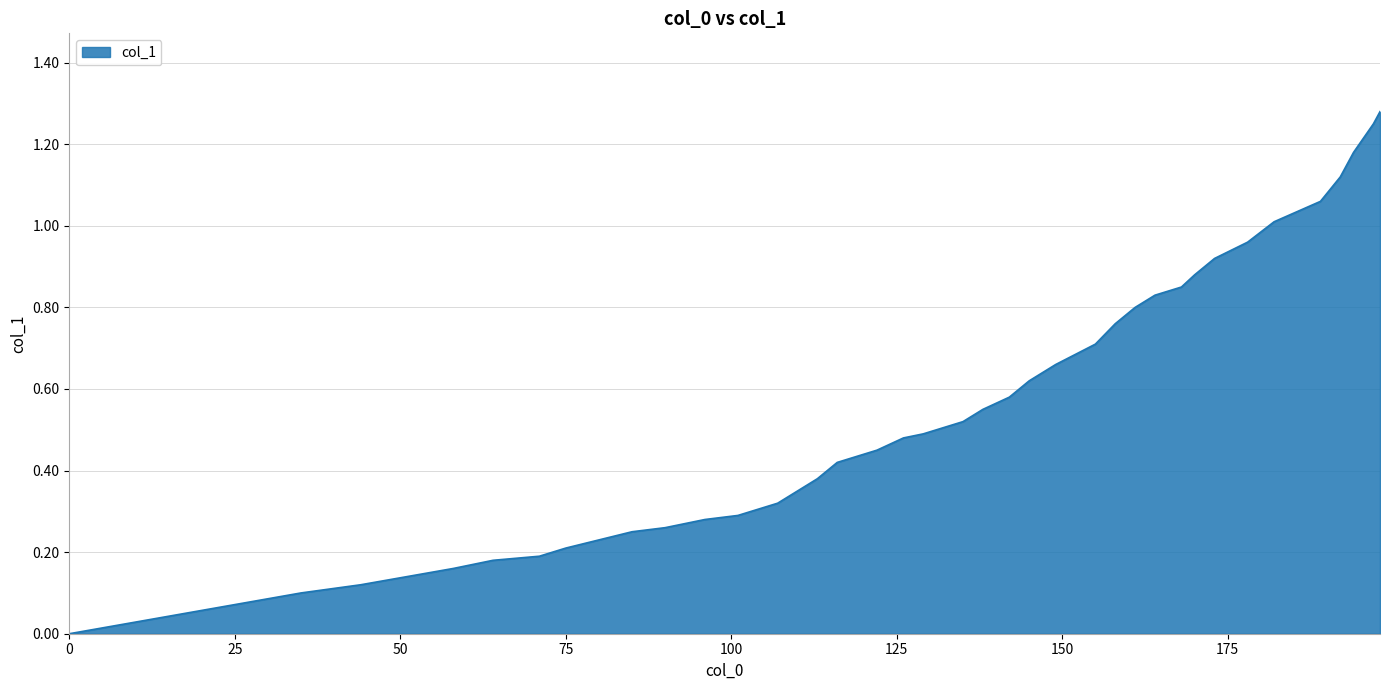

List the labels in order of value, smallest first.

0, 35, 44, 51, 58, 64, 71, 75, 80, 85, 90, 96, 101, 107, 110, 113, 116, 122, 126, 129, 133, 135, 138, 142, 145, 149, 155, 158, 161, 164, 168, 170, 173, 178, 182, 189, 192, 194, 197, 198